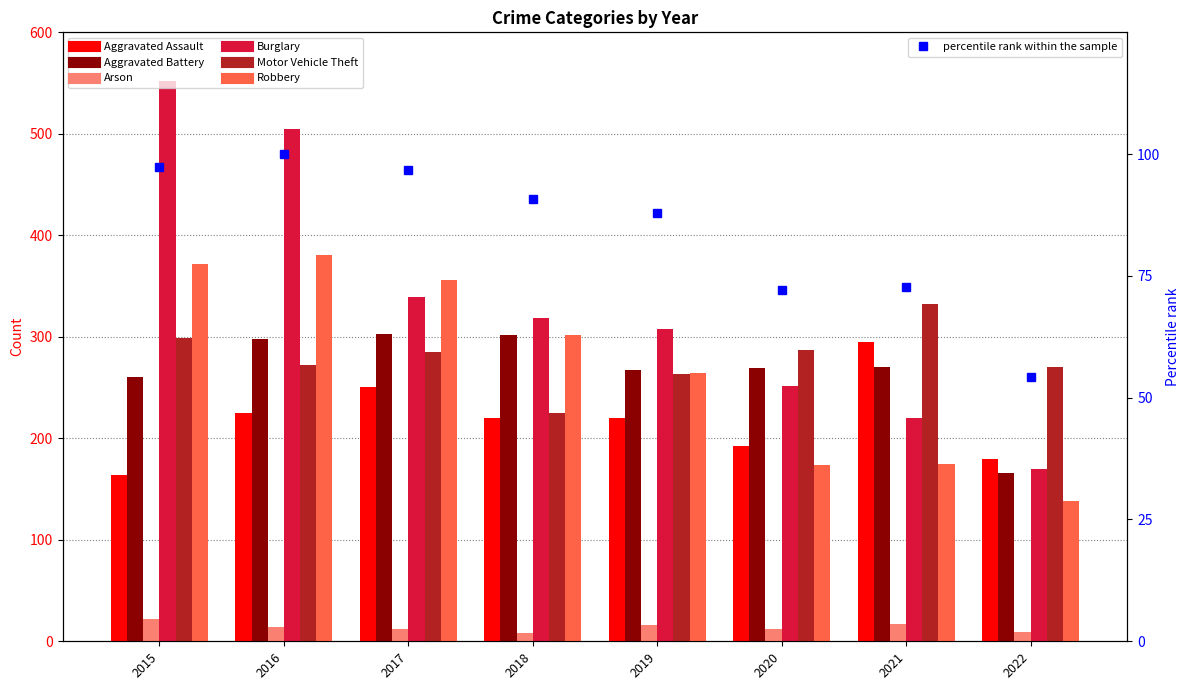

Are the bars horizontal?

No